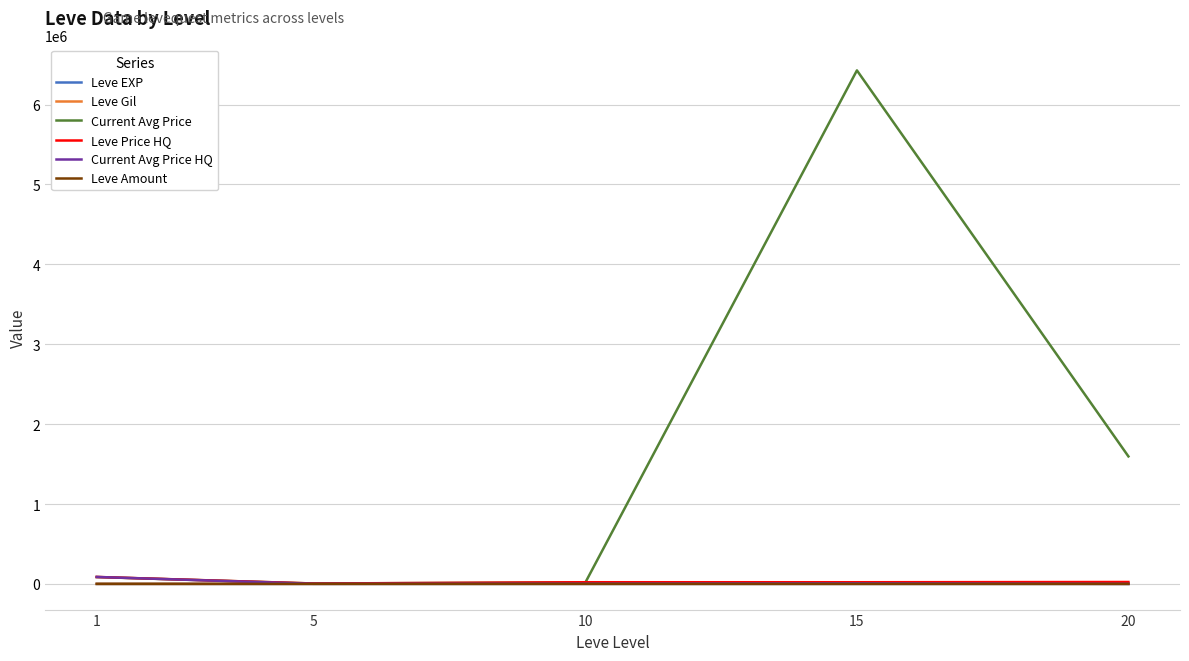

Does the chart display data point markers on the line(s)?

No